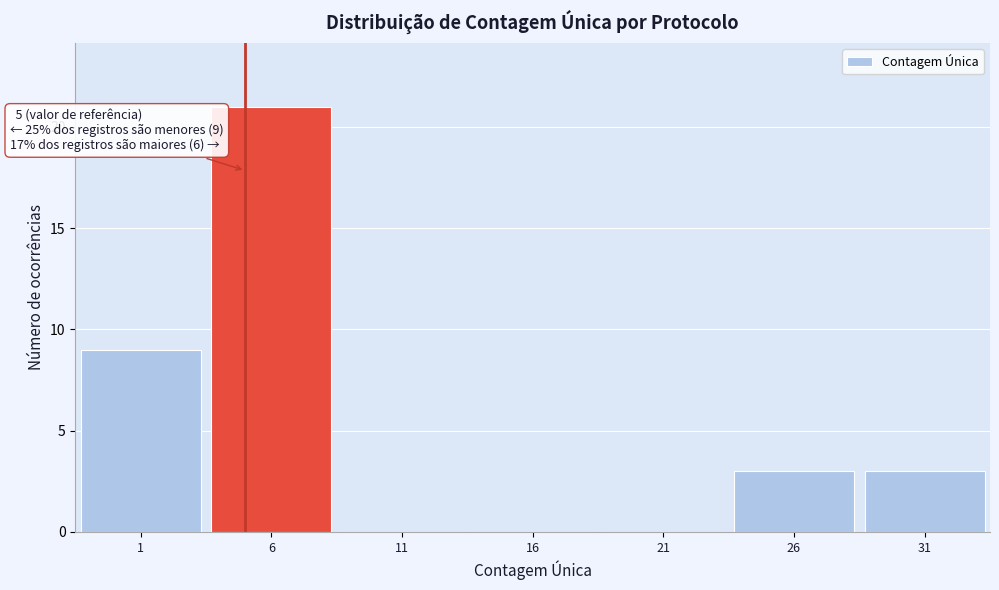

Over which range of the x-axis is the bar tallest?

3.5 to 8.5